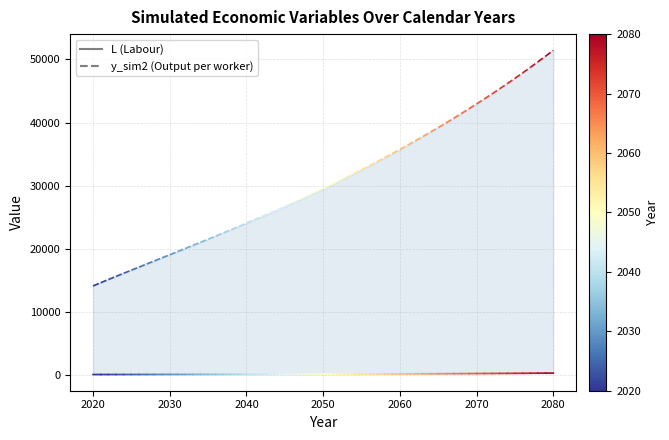

What is the value of the L point at the 1st from the left?

45.0